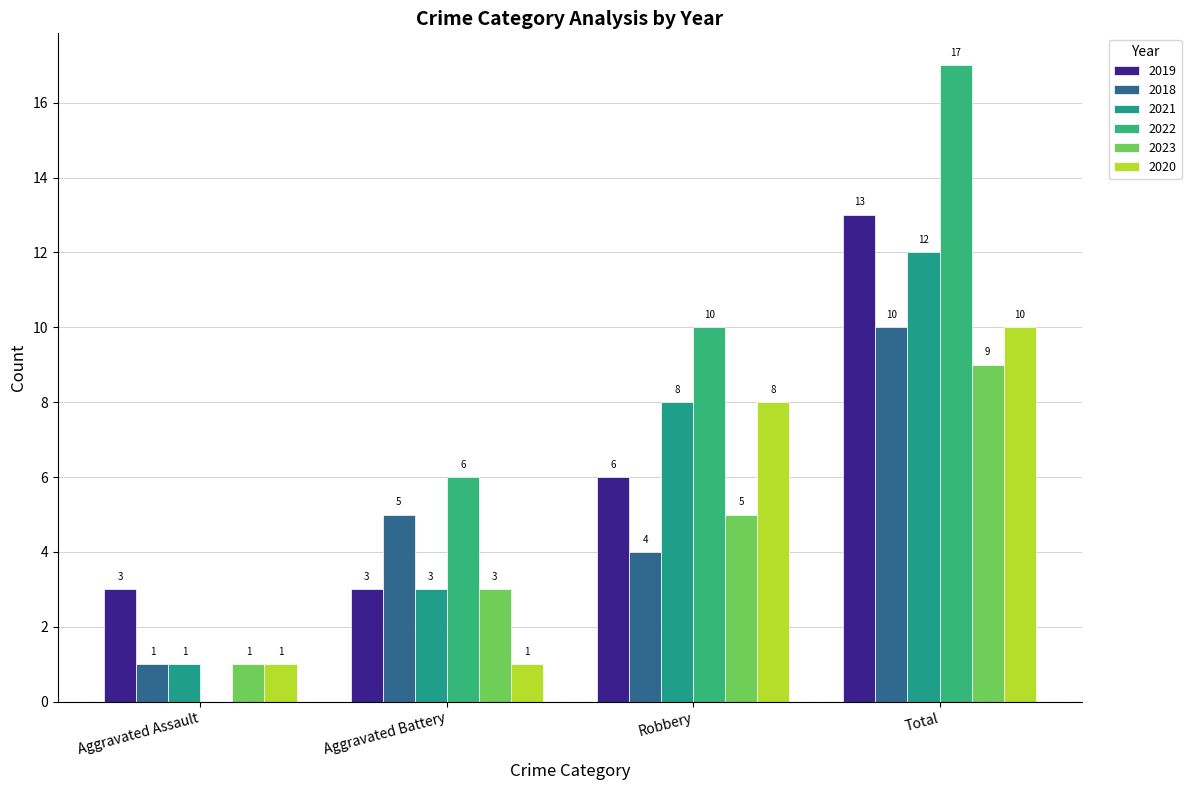

The 2021 series shows 8 at Total. True or false?

False